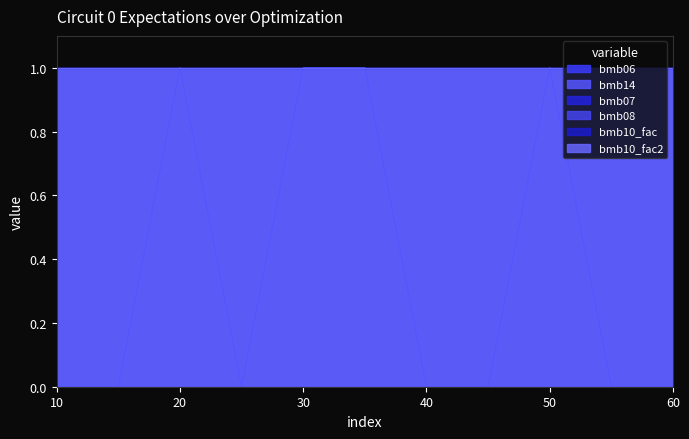

What is the total value across all series at 15?

3